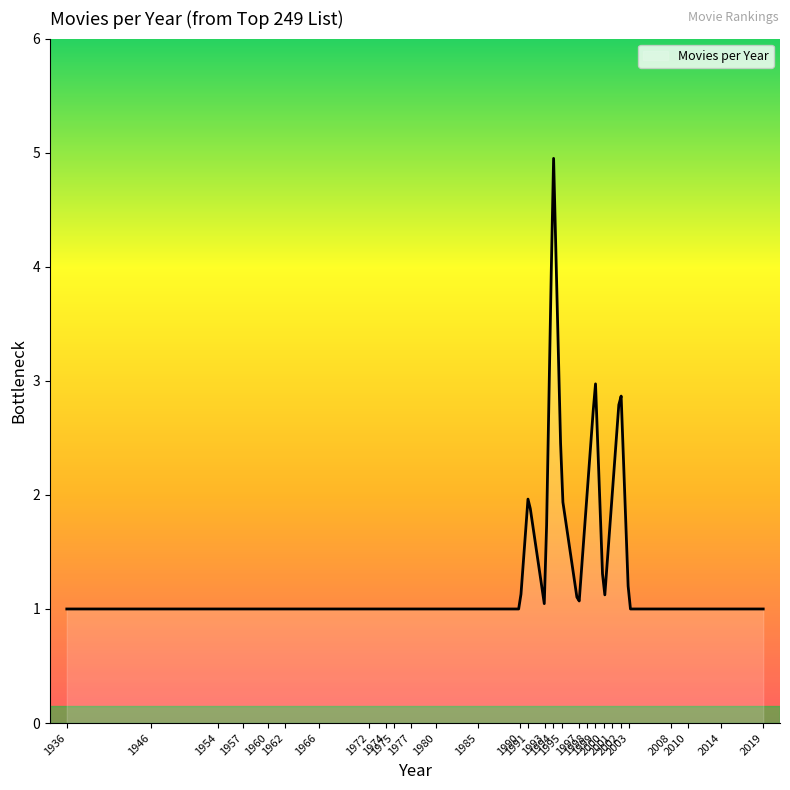

What is the minimum value shown in the chart?

1.0